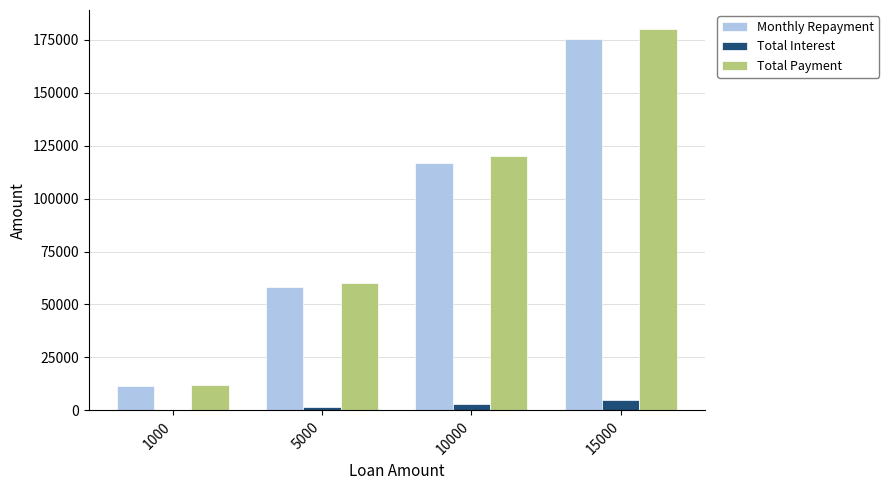

What is the sum of all Total Payment values?

372000.0